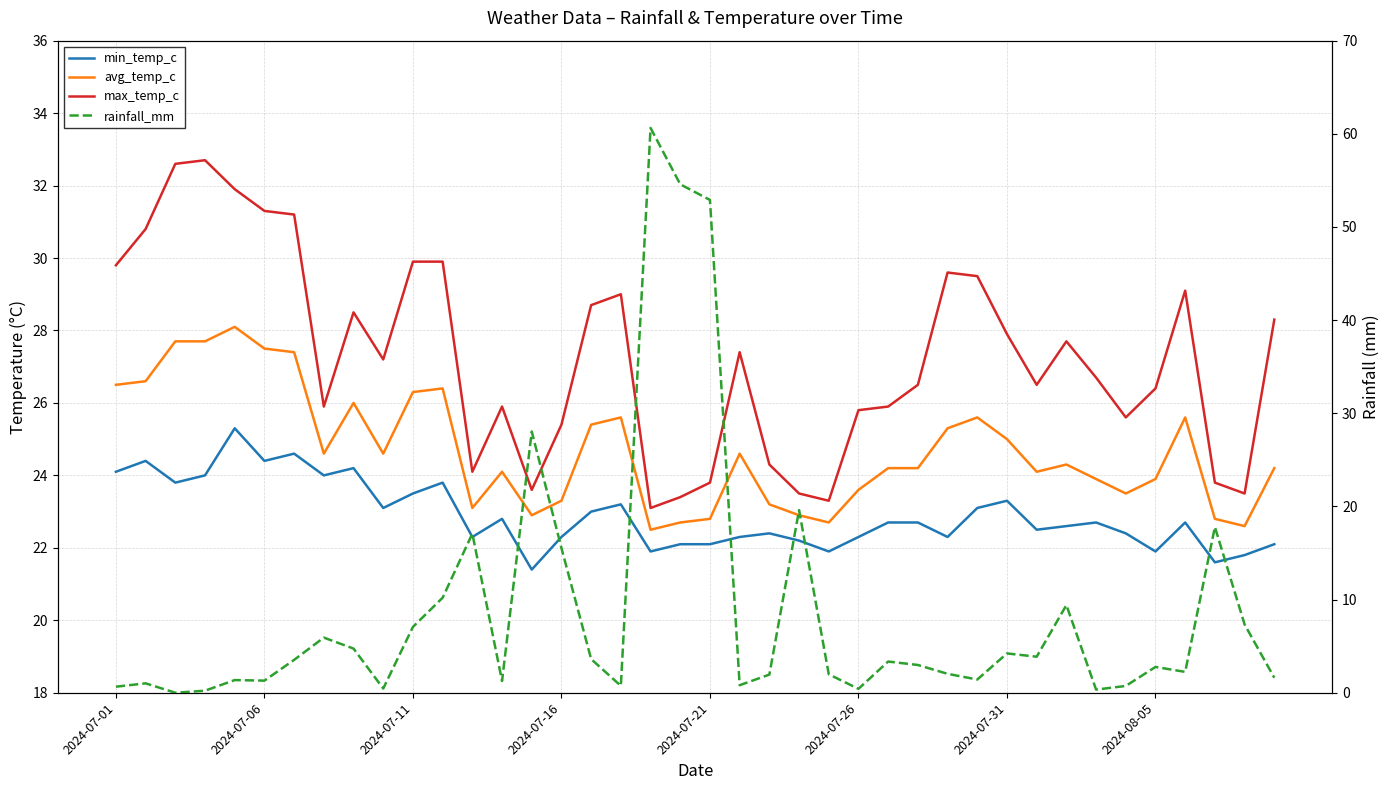

The rainfall_mm series shows 1.7 at 13. True or false?

False